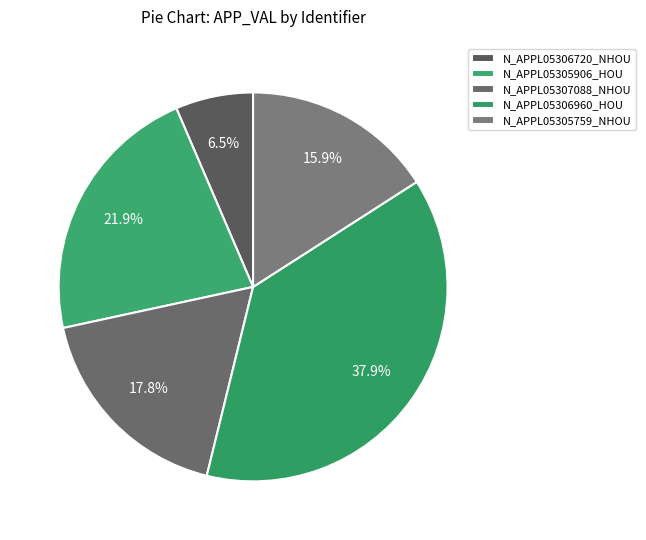

What is the largest slice in the pie chart?

N_APPL05306960_HOU